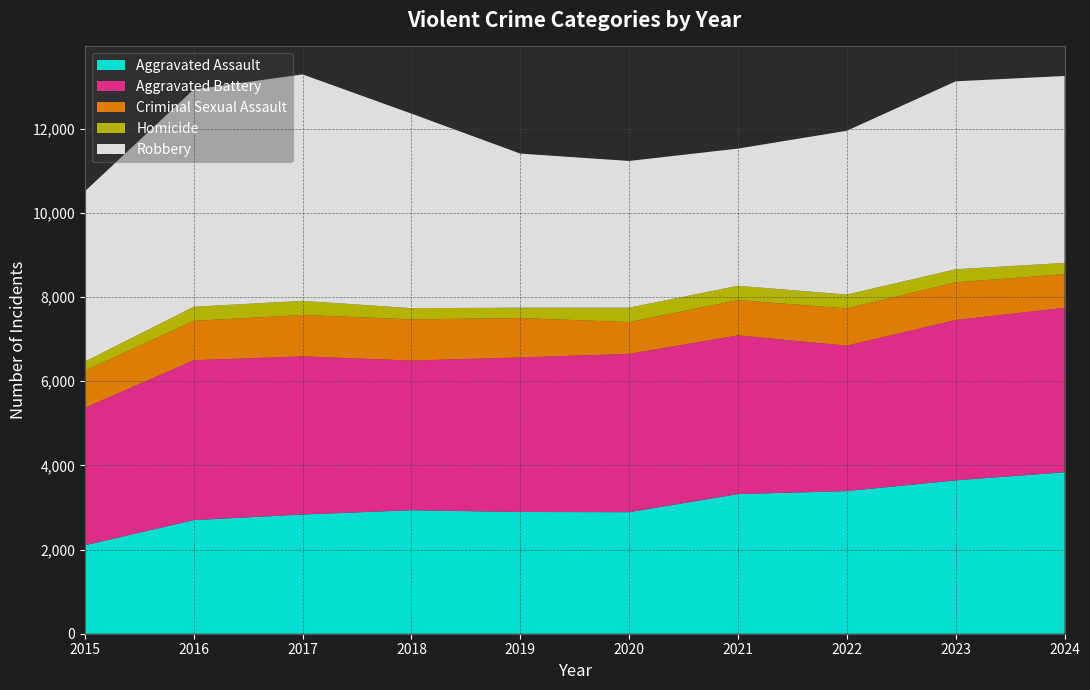

Reading left to right, extract all data points from this chart.

Aggravated Assault: 2015=2101	2016=2700	2017=2834	2018=2935	2019=2893	2020=2889	2021=3319	2022=3390	2023=3645	2024=3838
Aggravated Battery: 2015=3269	2016=3800	2017=3758	2018=3557	2019=3673	2020=3762	2021=3772	2022=3457	2023=3812	2024=3908
Criminal Sexual Assault: 2015=880	2016=936	2017=983	2018=980	2019=936	2020=756	2021=837	2022=884	2023=894	2024=798
Homicide: 2015=218	2016=335	2017=337	2018=266	2019=247	2020=343	2021=341	2022=330	2023=311	2024=269
Robbery: 2015=4047	2016=5165	2017=5381	2018=4623	2019=3662	2020=3486	2021=3261	2022=3893	2023=4467	2024=4443